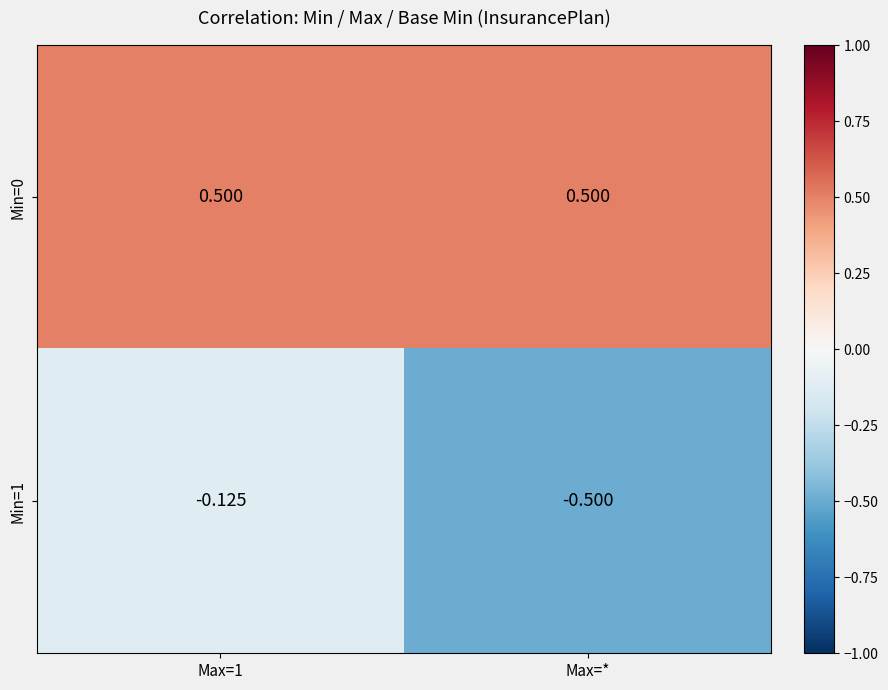

At which category does the chart reach its minimum across all series?

Max=*